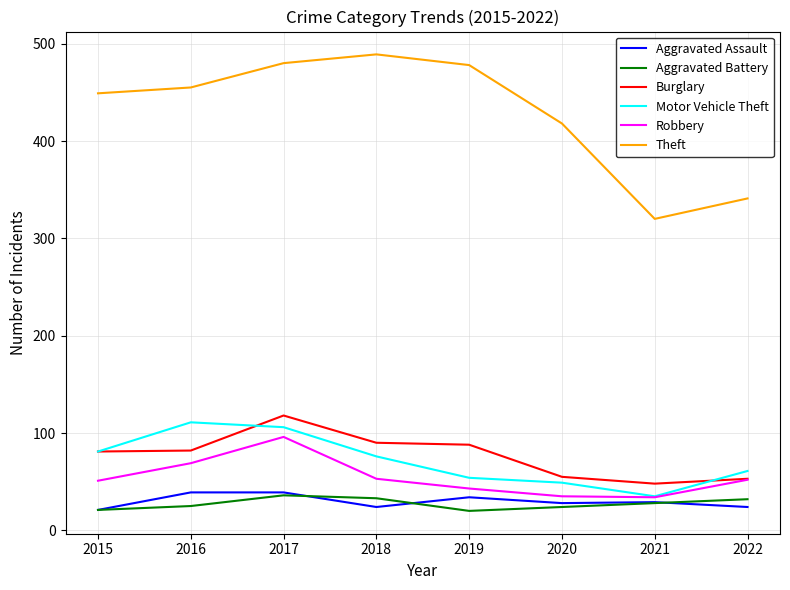

Read the Aggravated Assault value at 2016.

39